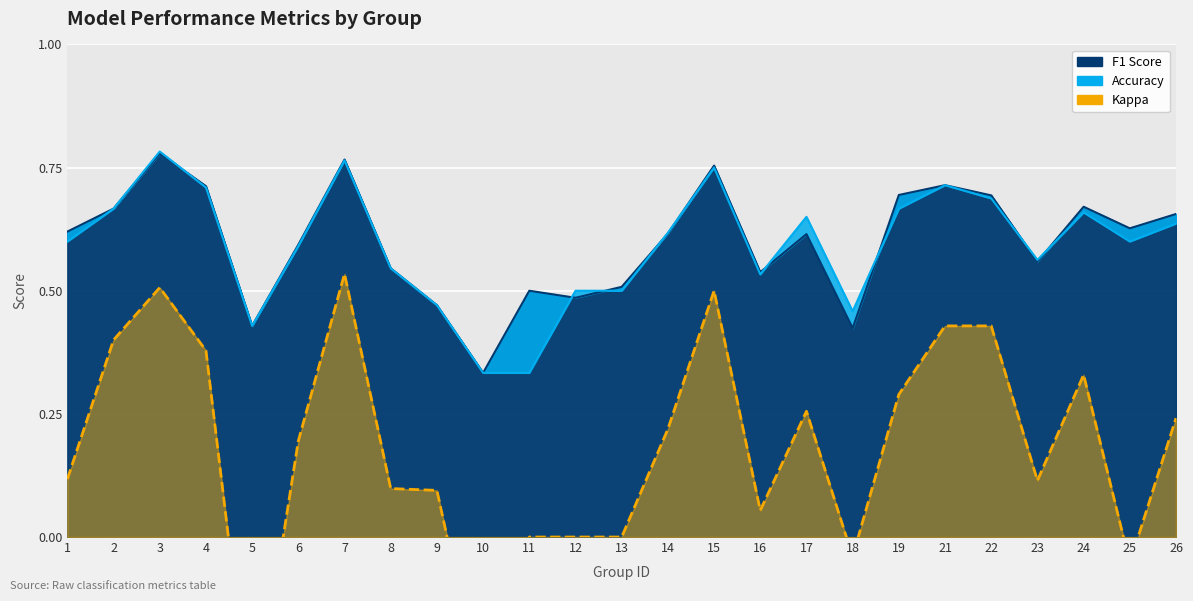

What is the sum of all kappa values?

4.4